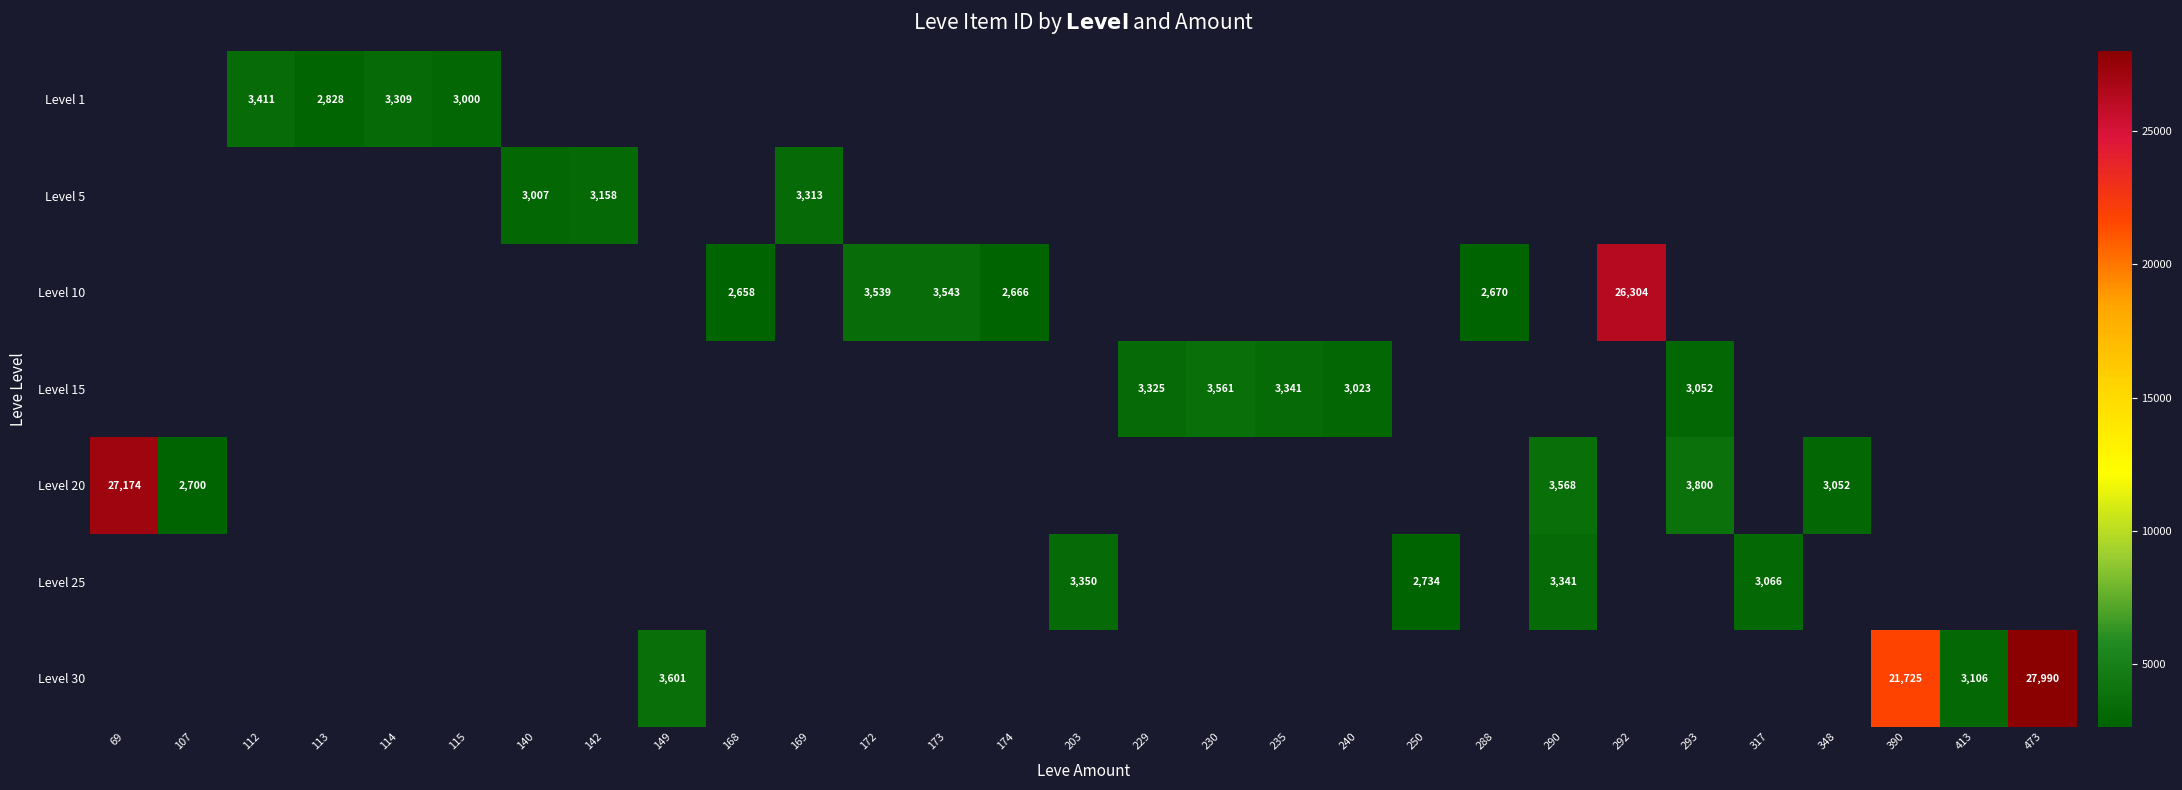

What is the approximate value of row_0 at 112?

3411.0